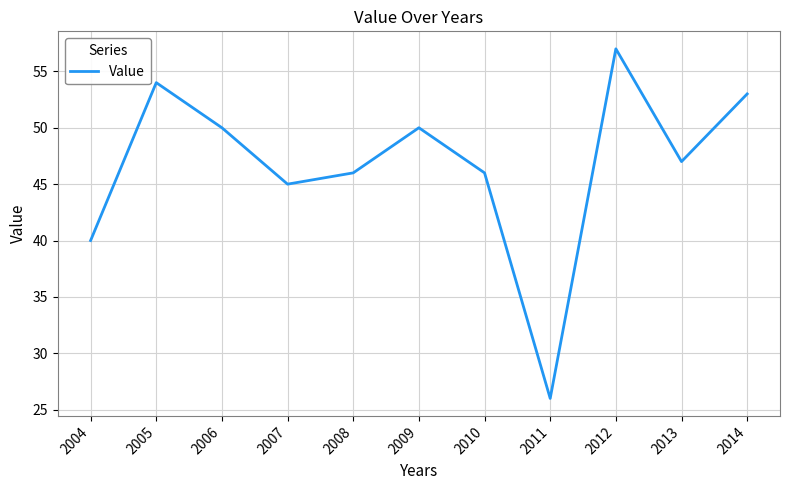

What is the greatest value displayed?

57